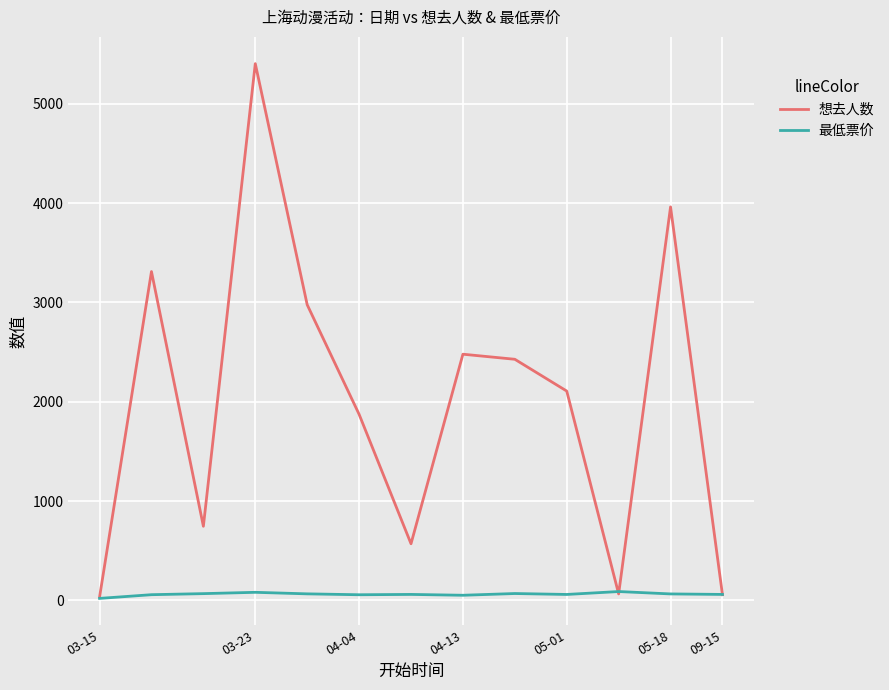

Which series has the largest range (max minus min)?

想去人数